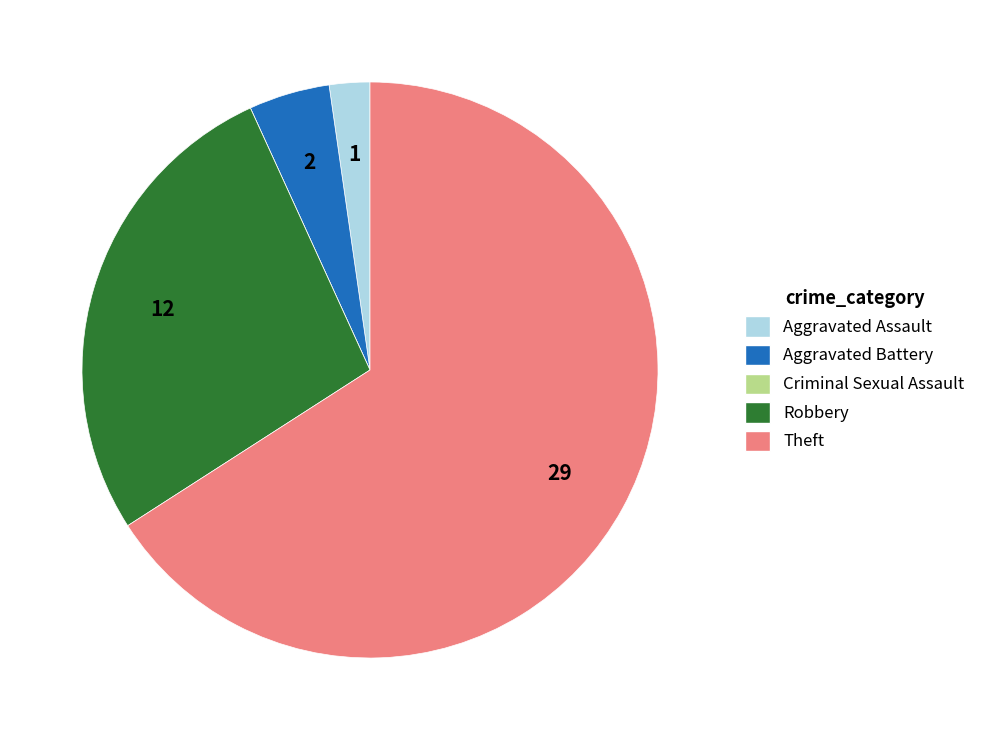

The Aggravated Assault slice represents 14% of the pie. True or false?

False